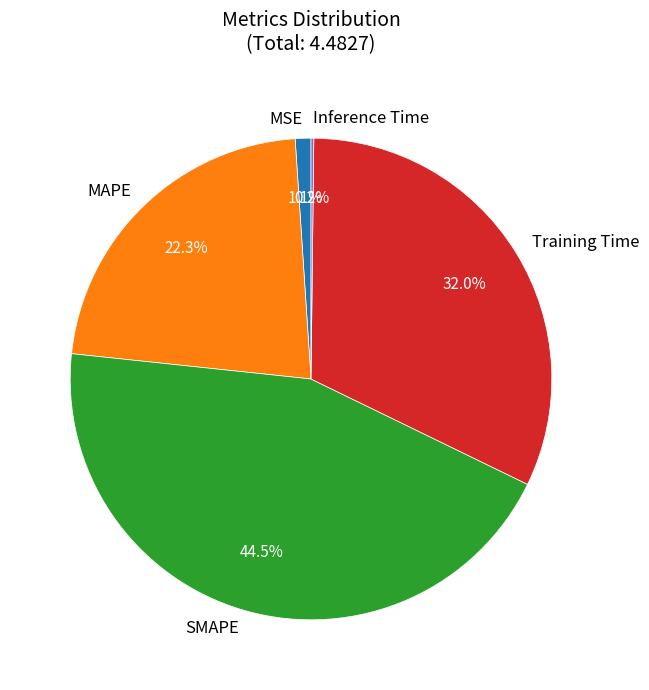

Is Training Time the majority of the pie?

No